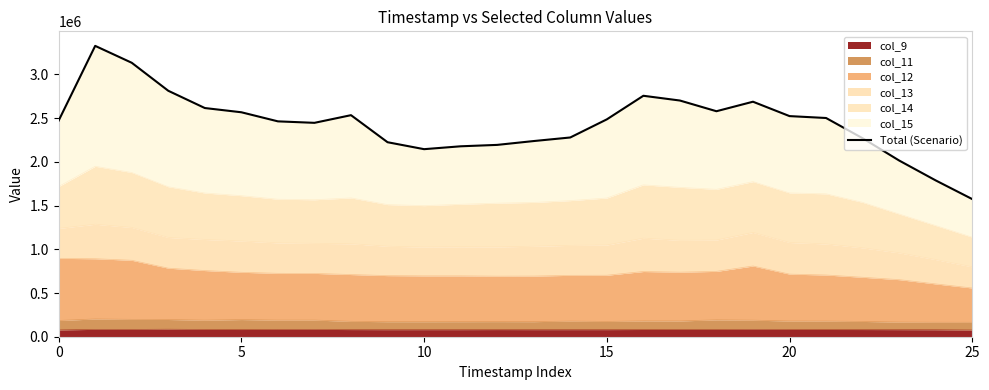

What is the label of the 4th point from the right?

22